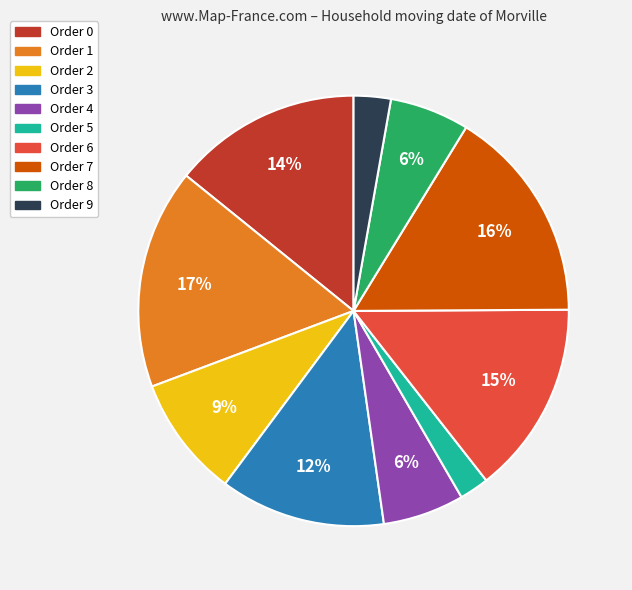

To the nearest percent, what is the average slice percentage?

10%